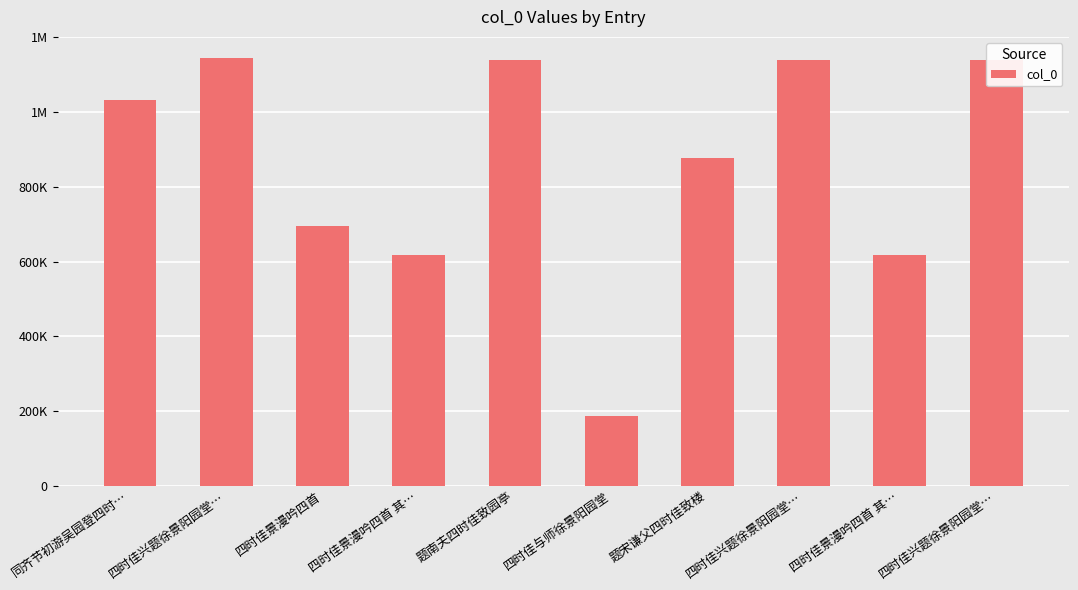

Rank the categories by value from highest to lowest.

四时佳兴题徐景阳园堂…, 题南夫四时佳致园亭, 四时佳兴题徐景阳园堂…, 四时佳兴题徐景阳园堂…, 同齐节初游吴园登四时…, 题宋谦父四时佳致楼, 四时佳景漫吟四首, 四时佳景漫吟四首 其…, 四时佳景漫吟四首 其…, 四时佳与师徐景阳园堂